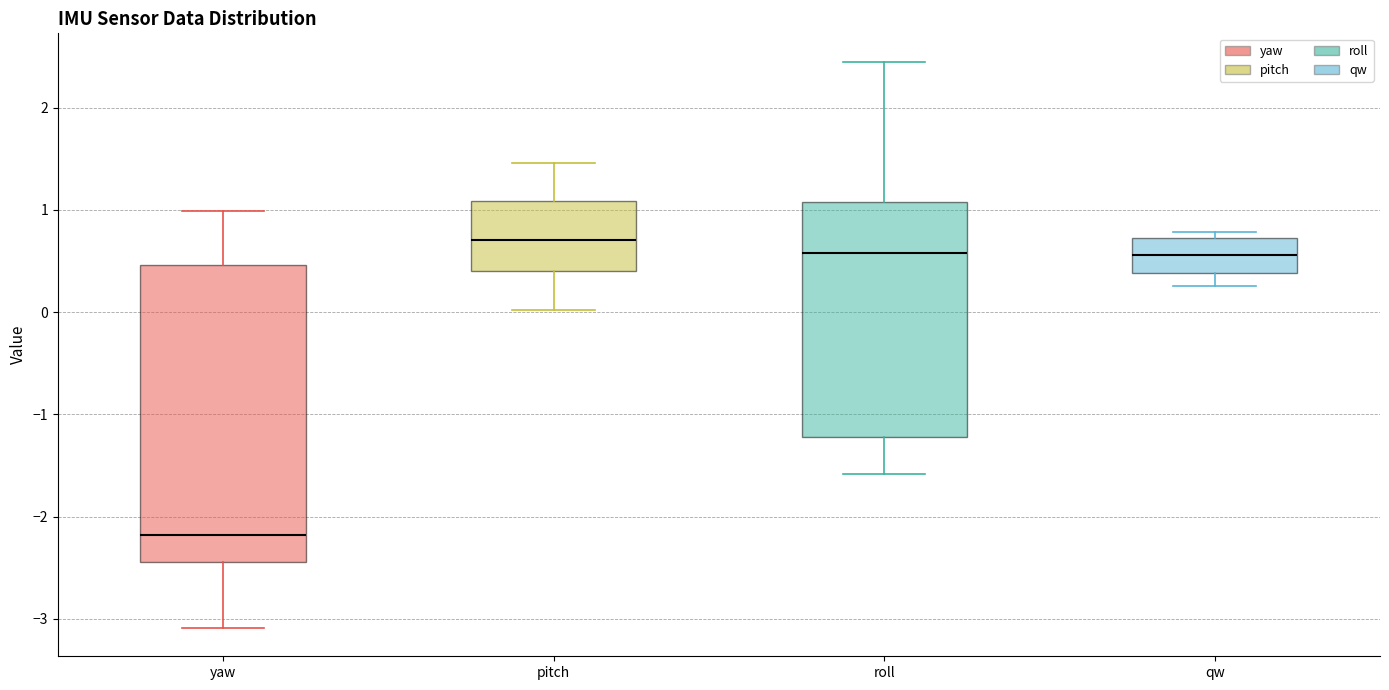

Reading left to right, transcribe this box plot: for each box, give where its median line is, the range the box spans, and where its two whiskers end, as read against the y-axis. The values are not printed on the chart, so give them approximately, as read against the axis.

yaw: median -2.2, box -2.4 to 0.5, whiskers -3.1 to 1.0
pitch: median 0.7, box 0.4 to 1.1, whiskers 0.0 to 1.5
roll: median 0.6, box -1.2 to 1.1, whiskers -1.6 to 2.4
qw: median 0.6, box 0.4 to 0.7, whiskers 0.3 to 0.8